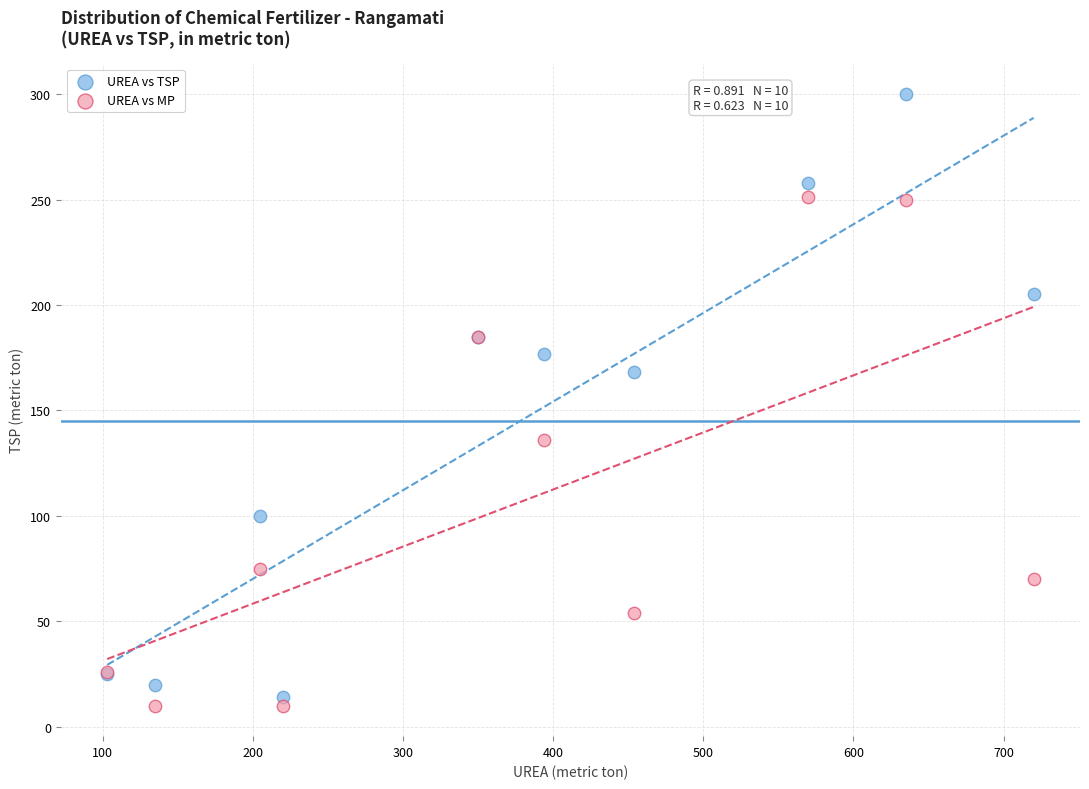

Which series has the widest spread of Y values?

UREA vs TSP